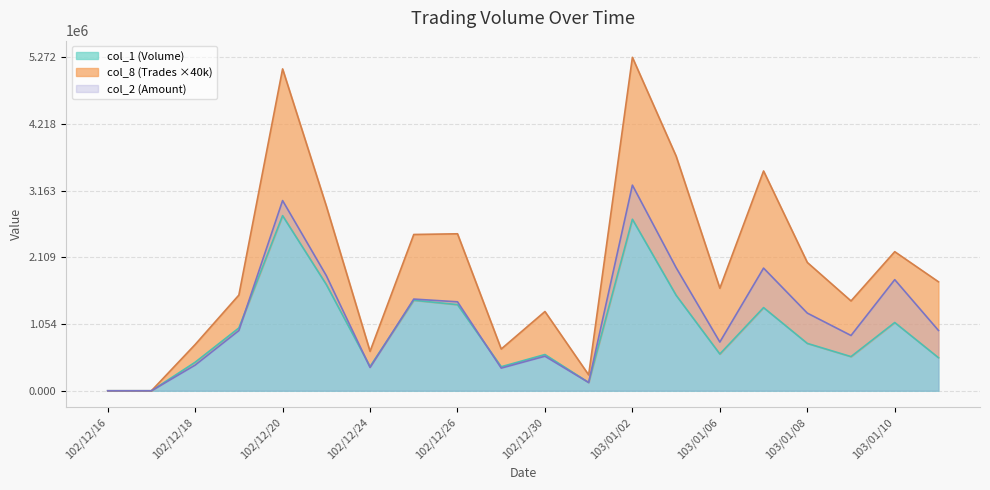

Does the chart display data point markers on the line(s)?

No